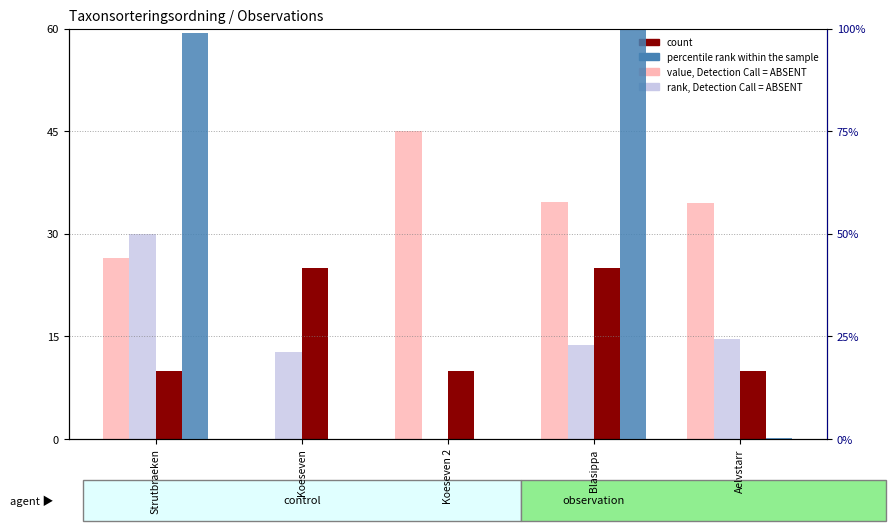

Reading right to left, transcribe all the data shown in this chart.

value, Detection Call = ABSENT: Aelvstarr=34.5	Blasippa=34.7	Koeseven 2=45.0	Koeseven=0.0	Strutbraeken=26.4
rank, Detection Call = ABSENT: Aelvstarr=14.6	Blasippa=13.8	Koeseven 2=0.0	Koeseven=12.7	Strutbraeken=30.0
count: Aelvstarr=10.0	Blasippa=25.0	Koeseven 2=10.0	Koeseven=25.0	Strutbraeken=10.0
percentile rank within the sample: Aelvstarr=0.1	Blasippa=100.0	Koeseven 2=0.0	Koeseven=0.0	Strutbraeken=99.0